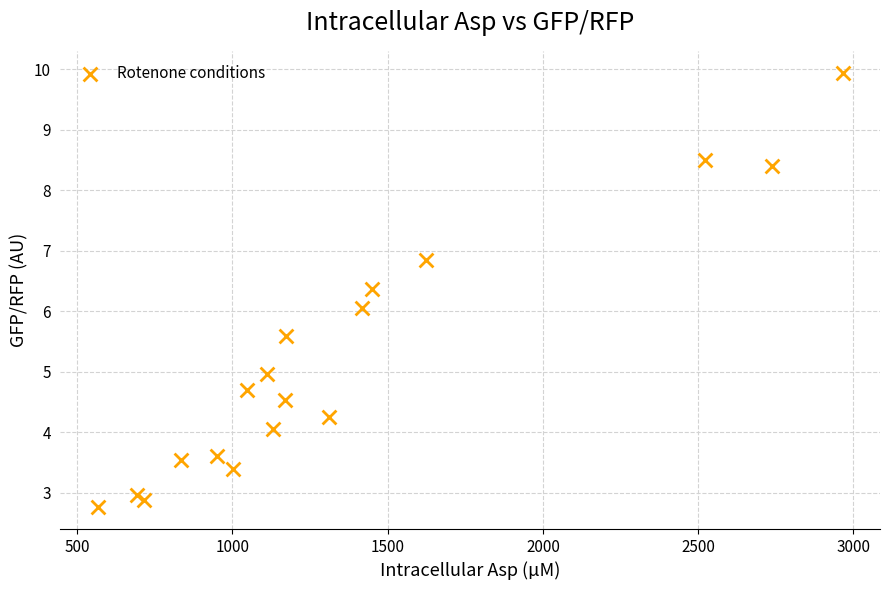

What is the range of Y values (max minus min)?

7.2